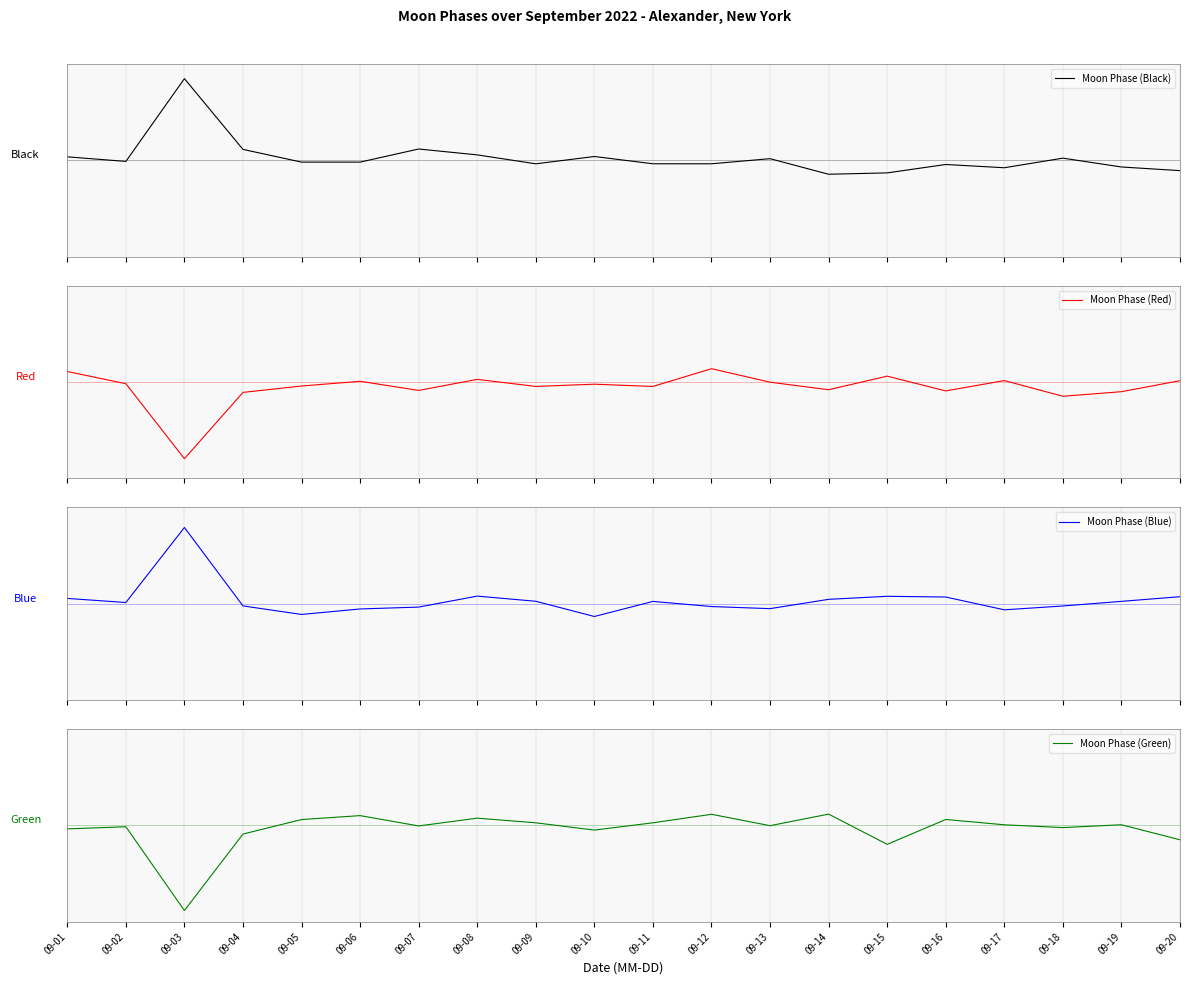

The Moon Phase (Blue) series shows 0.1 at 09-01. True or false?

True